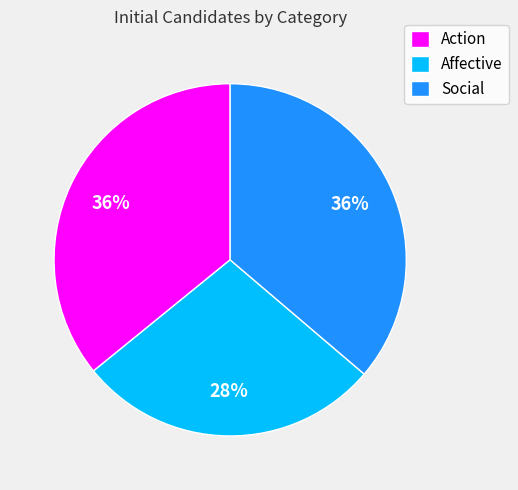

Is Social the majority of the pie?

No